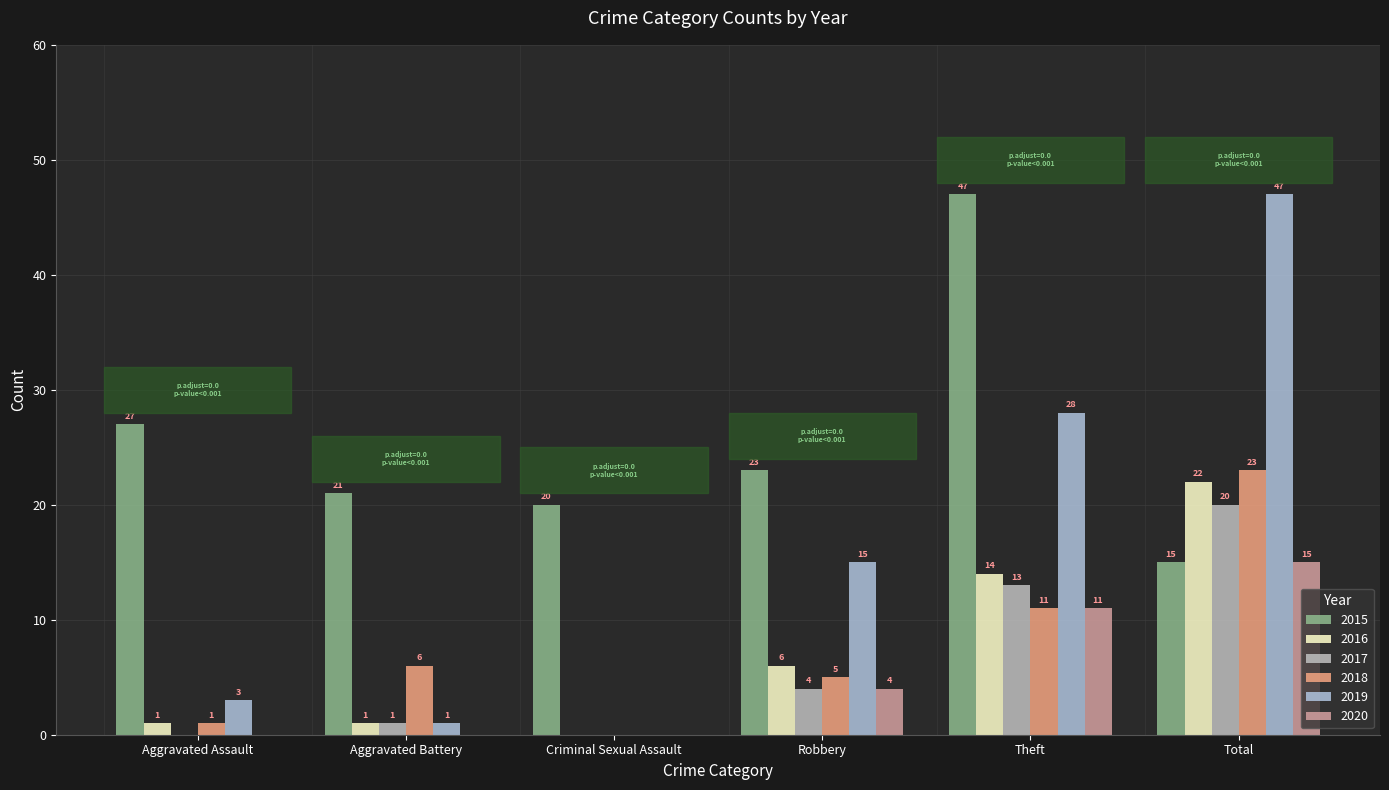

Between Aggravated Assault and Robbery, which series saw the biggest shift?

2019